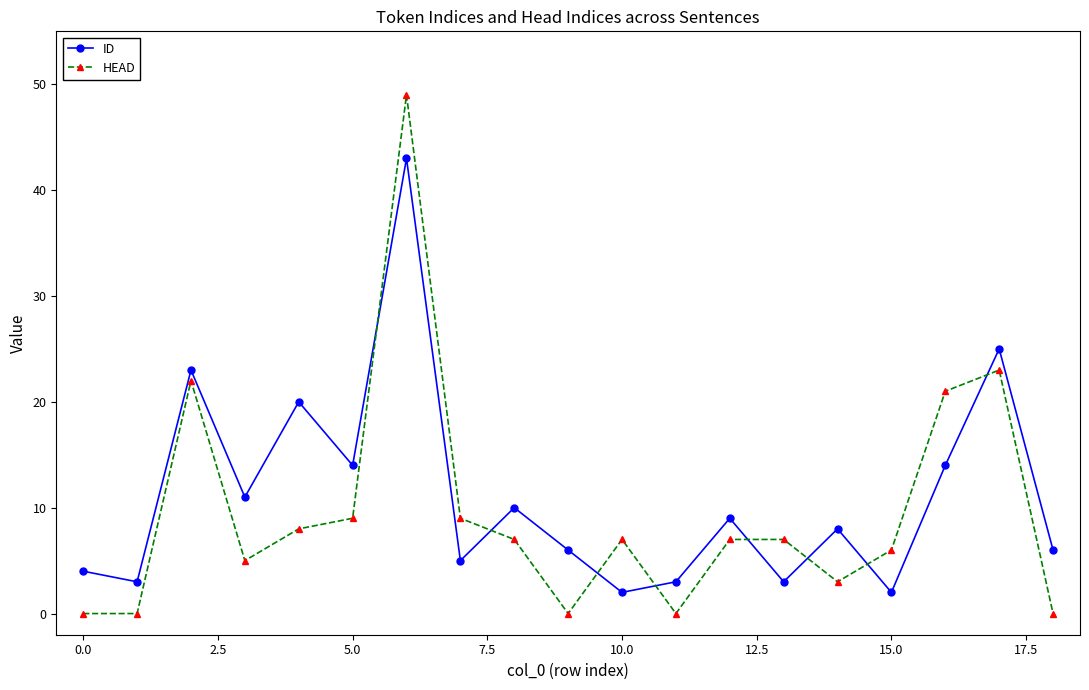

Which series has the widest spread of values?

HEAD